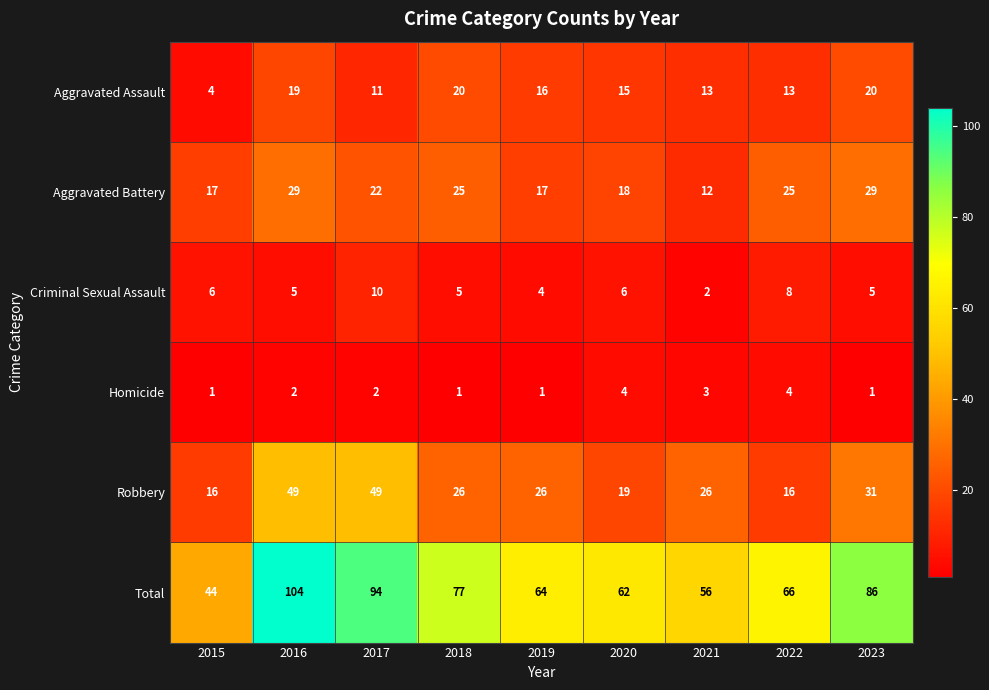

What is the total value across all series at 2020?

124